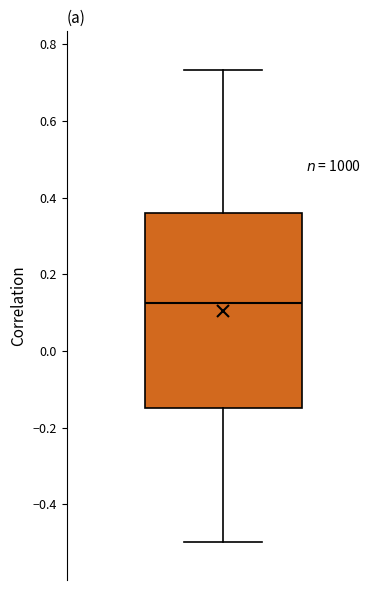

Where is the upper edge of the box on the y-axis? The values are not printed on the chart, so give them approximately, as read against the axis.

0.36